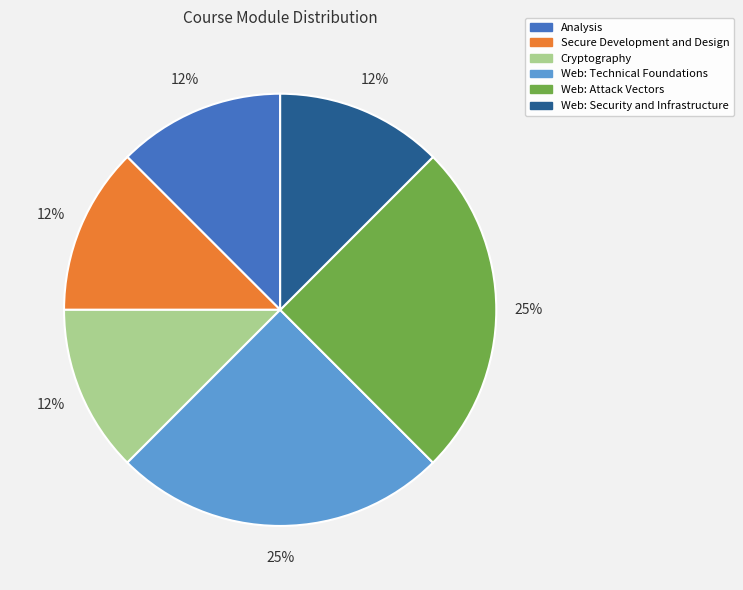

How many slices are in this pie chart?

6